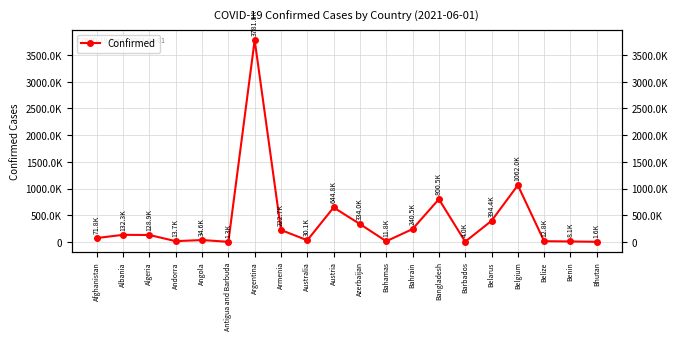

Reading right to left, extract all data points from this chart.

Bhutan=1620	Benin=8058	Belize=12809	Belgium=1062001	Belarus=394439	Barbados=4017	Bangladesh=800540	Bahrain=240531	Bahamas=11796	Azerbaijan=333956	Austria=644815	Australia=30118	Armenia=222670	Argentina=3781784	Antigua and Barbuda=1260	Angola=34551	Andorra=13727	Algeria=128913	Albania=132315	Afghanistan=71838